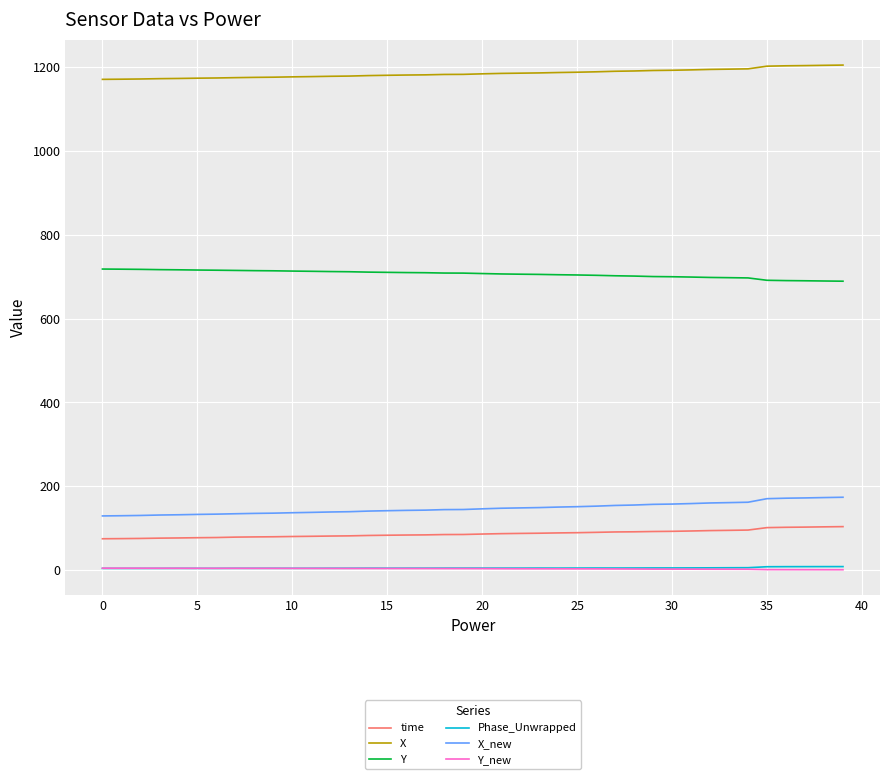

What is the minimum value for Y?

689.6